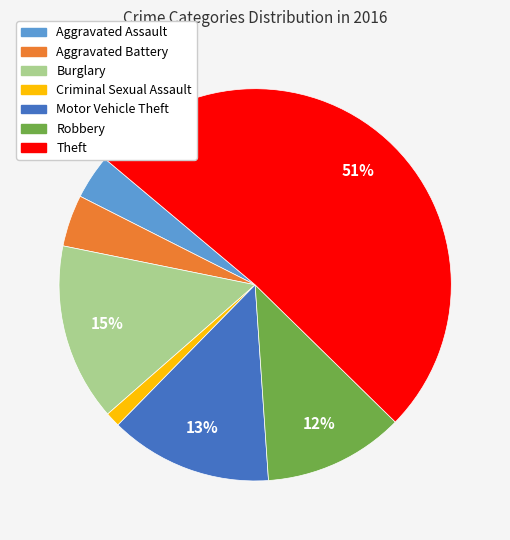

The Burglary slice represents 21% of the pie. True or false?

False